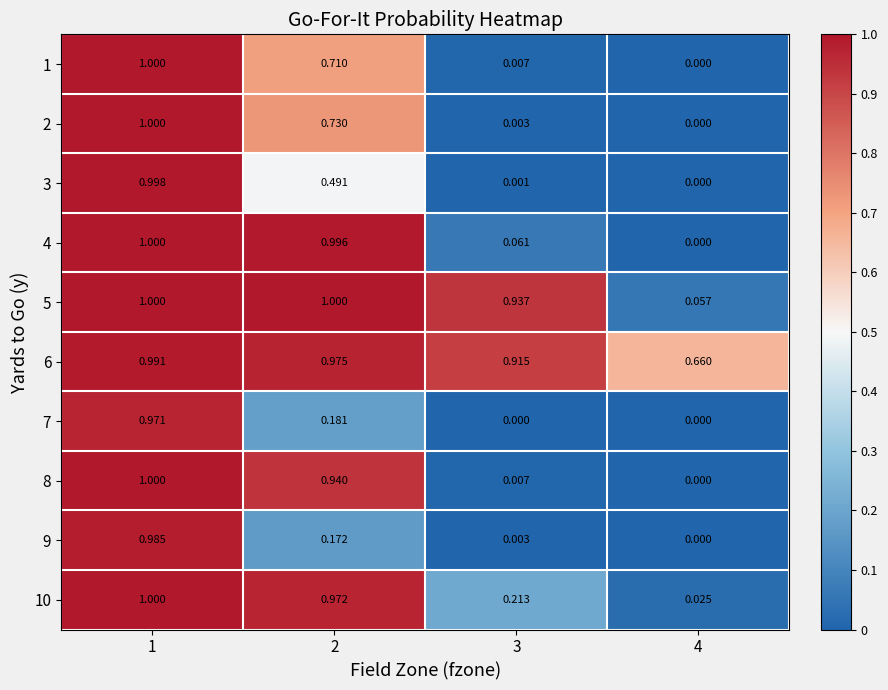

At which category is the sum across all series the highest?

1